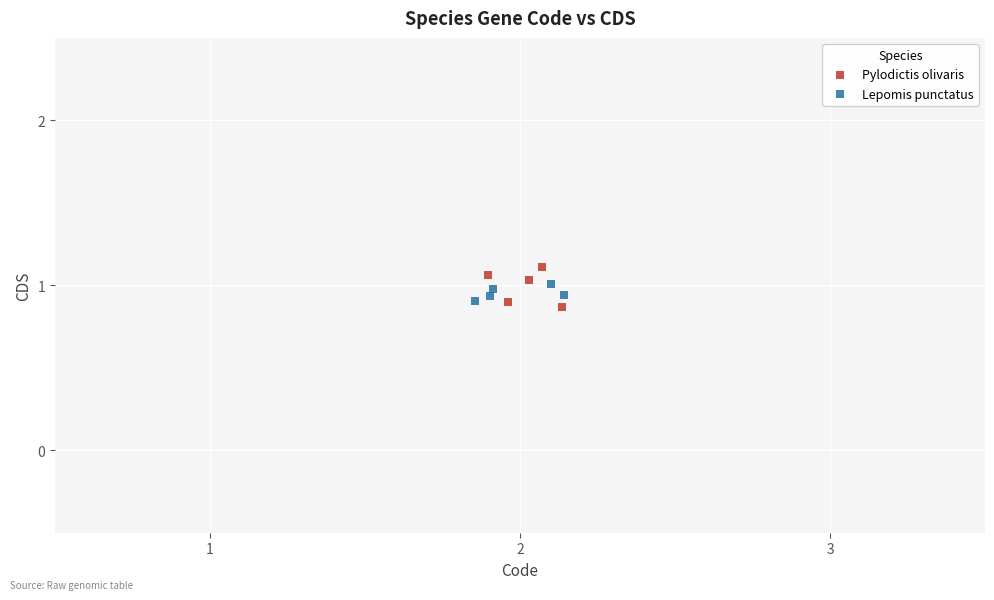

What are all the series names shown in the legend?

Pylodictis olivaris, Lepomis punctatus